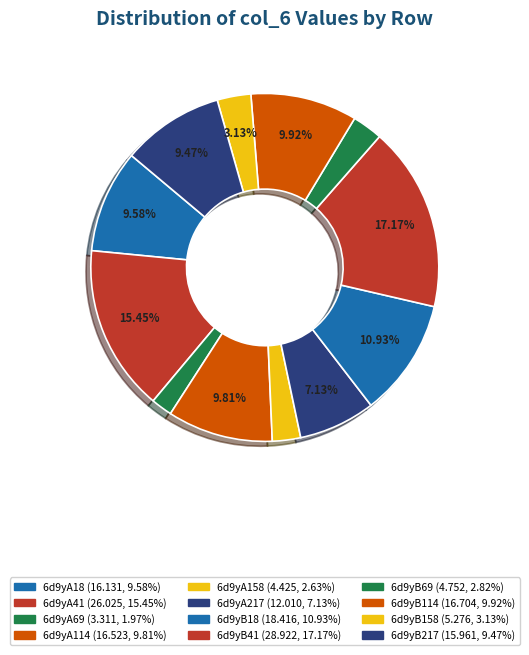

Count the number of slices in the pie.

12